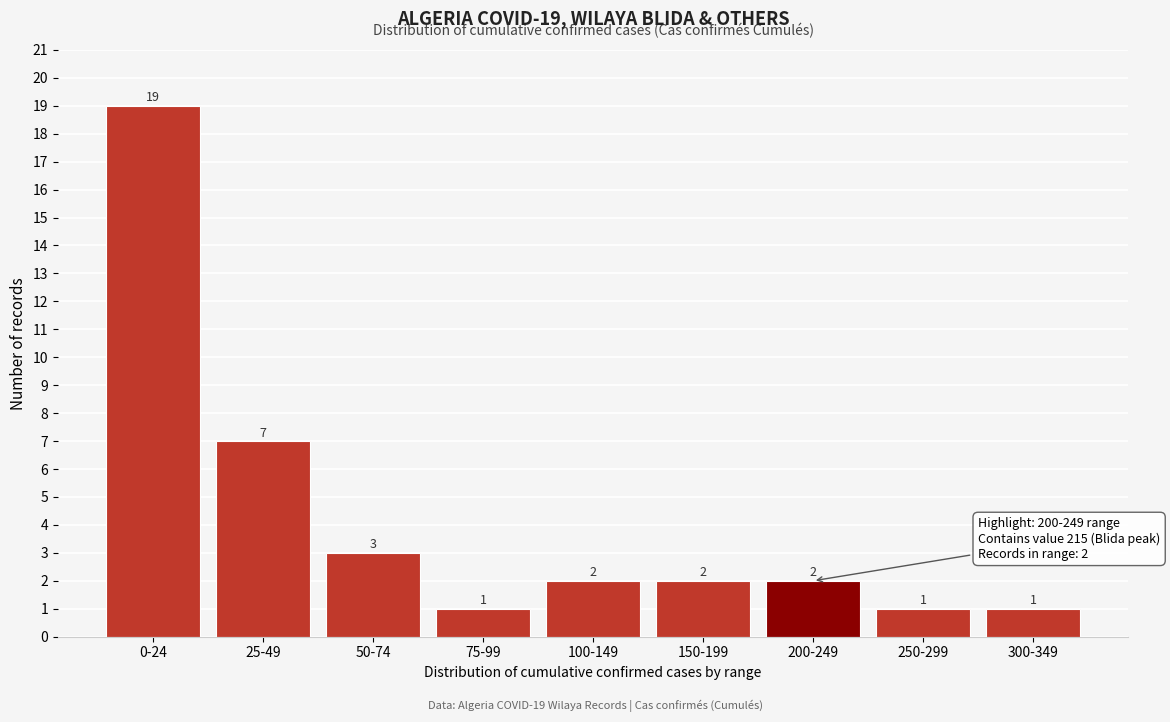

Reading left to right, list all the values displayed in this chart.

0-24=19	25-49=7	50-74=3	75-99=1	100-149=2	150-199=2	200-249=2	250-299=1	300-349=1